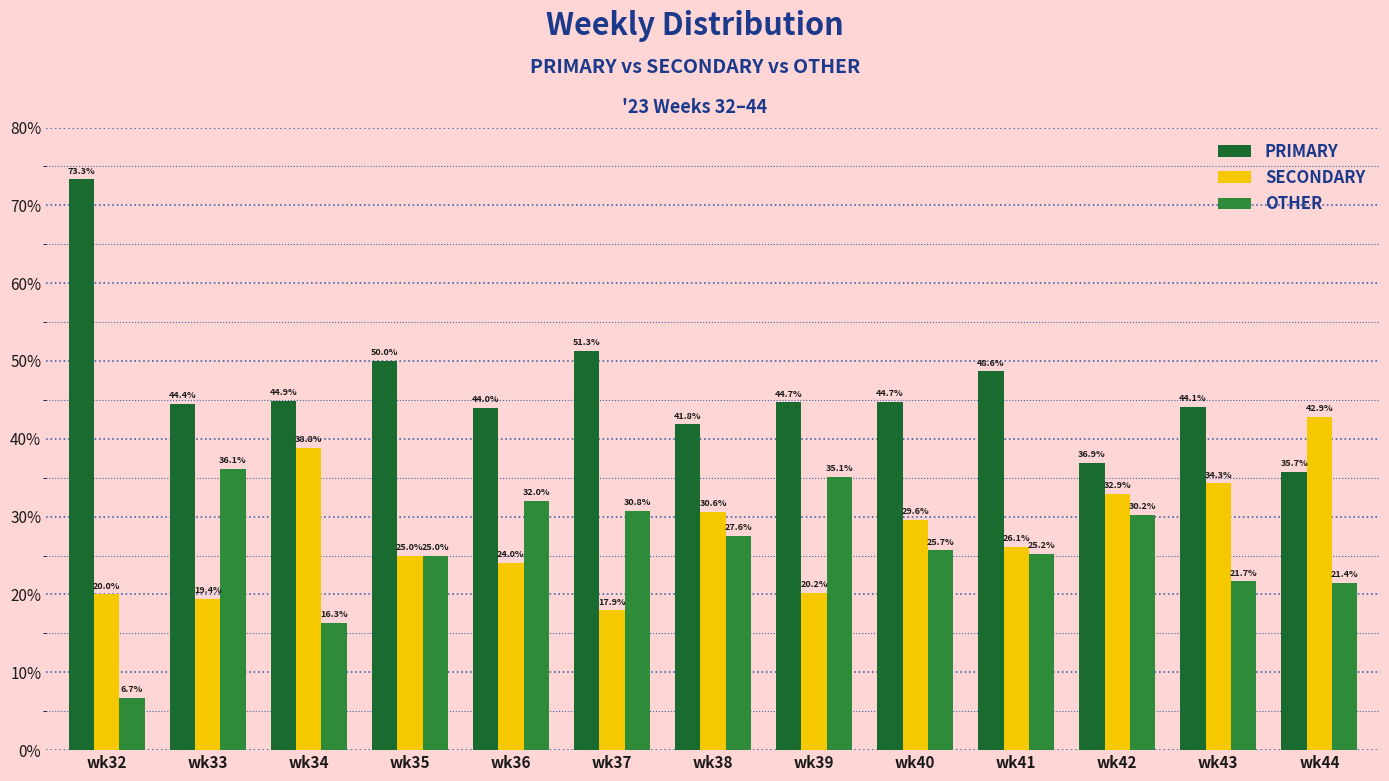

How many bars are there in each group?

3